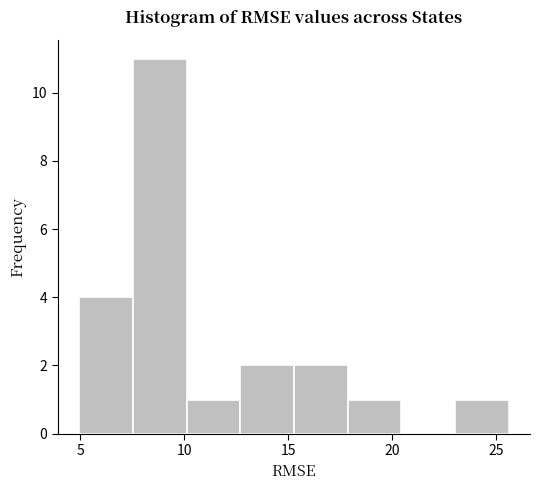

How tall is the bar that spans 15.5 to 18.0 on the x-axis? Neither the bar edges nor the heights are printed on the chart, so give them approximately, as read against the axes.

2